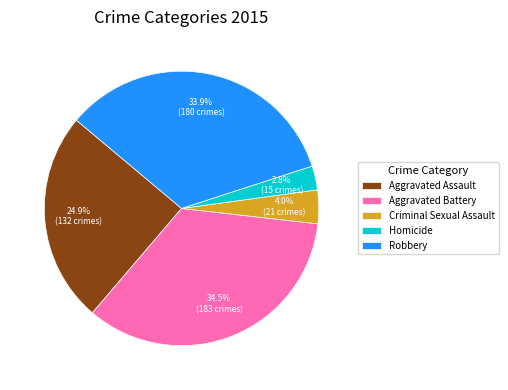

How many segments does this pie chart have?

5